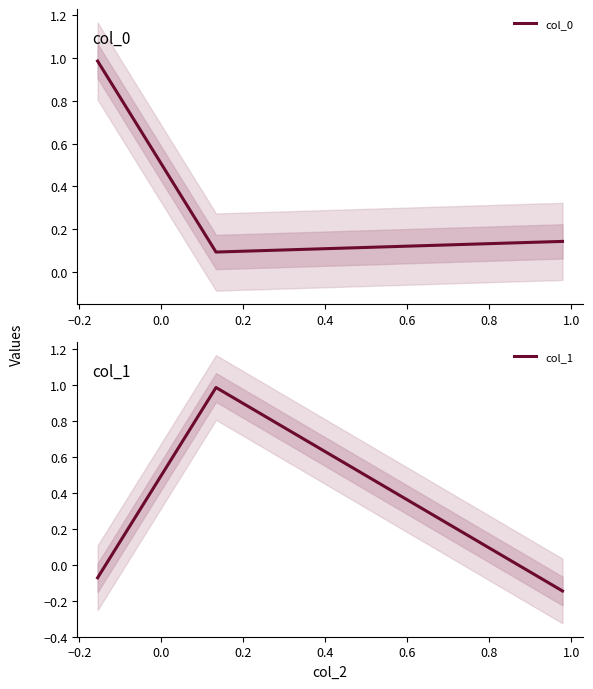

Is it true that col_0 equals 0.2 at 0.0?

False